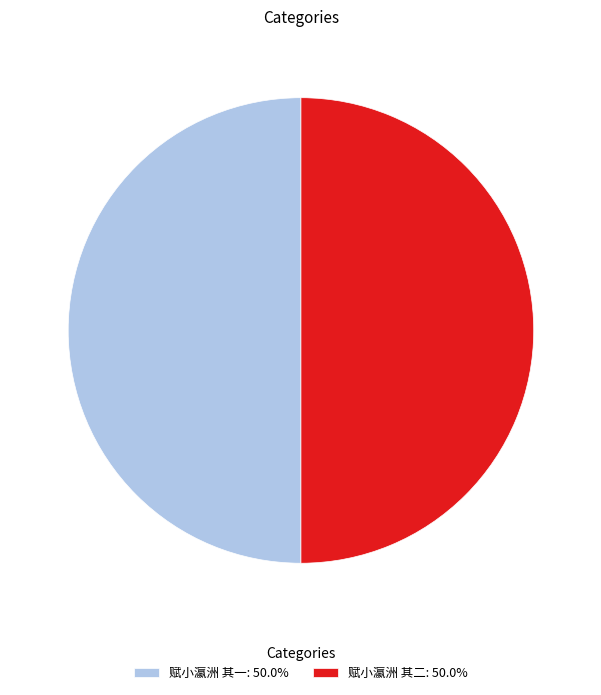

Do 赋小瀛洲 其一: 50.0% and 赋小瀛洲 其二: 50.0% together represent more than half of the pie?

Yes